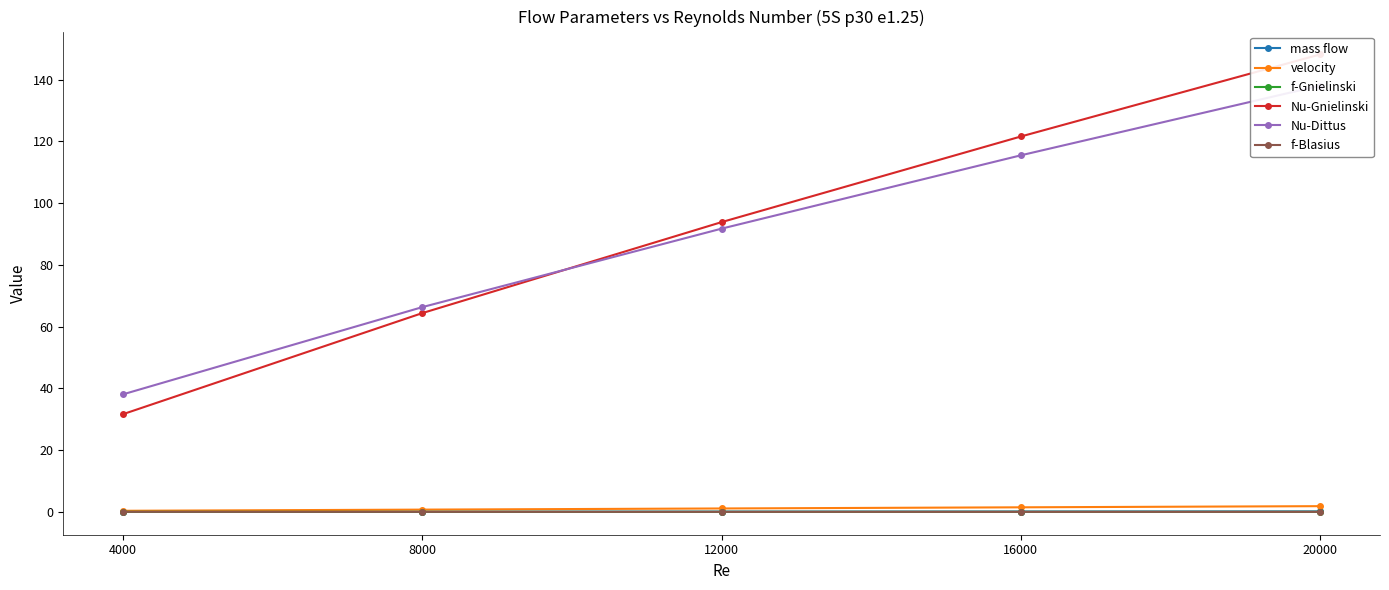

What is the total value across all series at 4000?

70.3